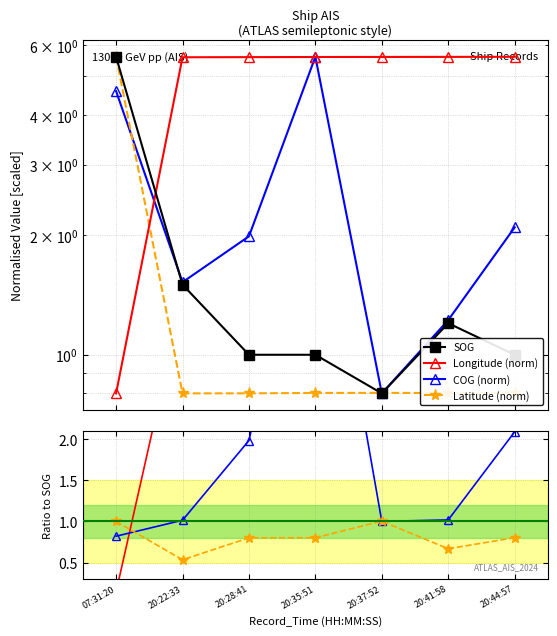

What position from the left is 20:35:51?

4